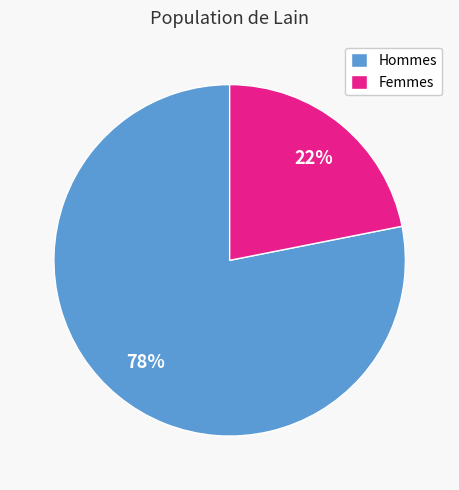

What is the ratio of the value at Femmes to the value at Hommes?

0.3